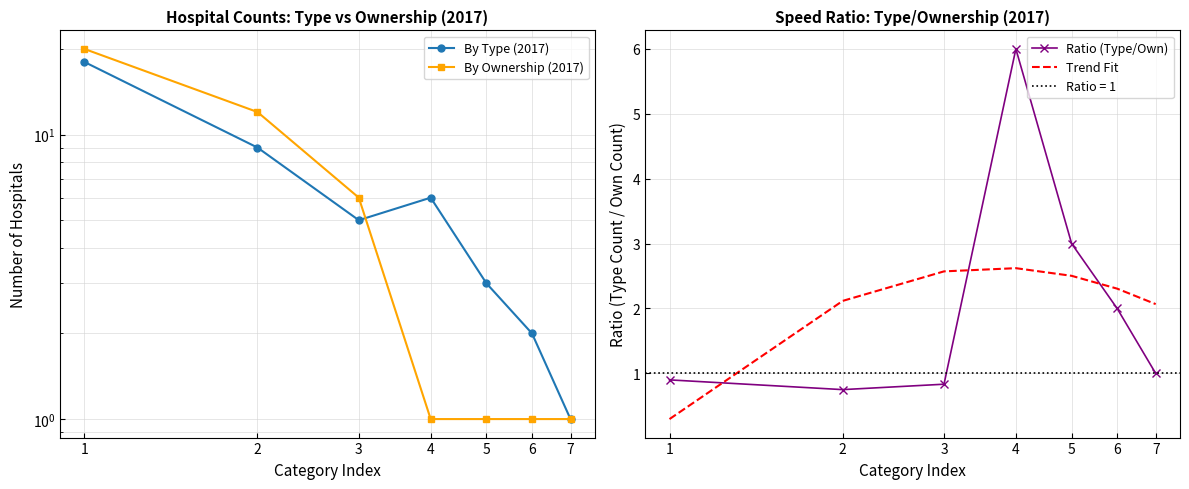

At which category does the chart reach its peak across all series?

1